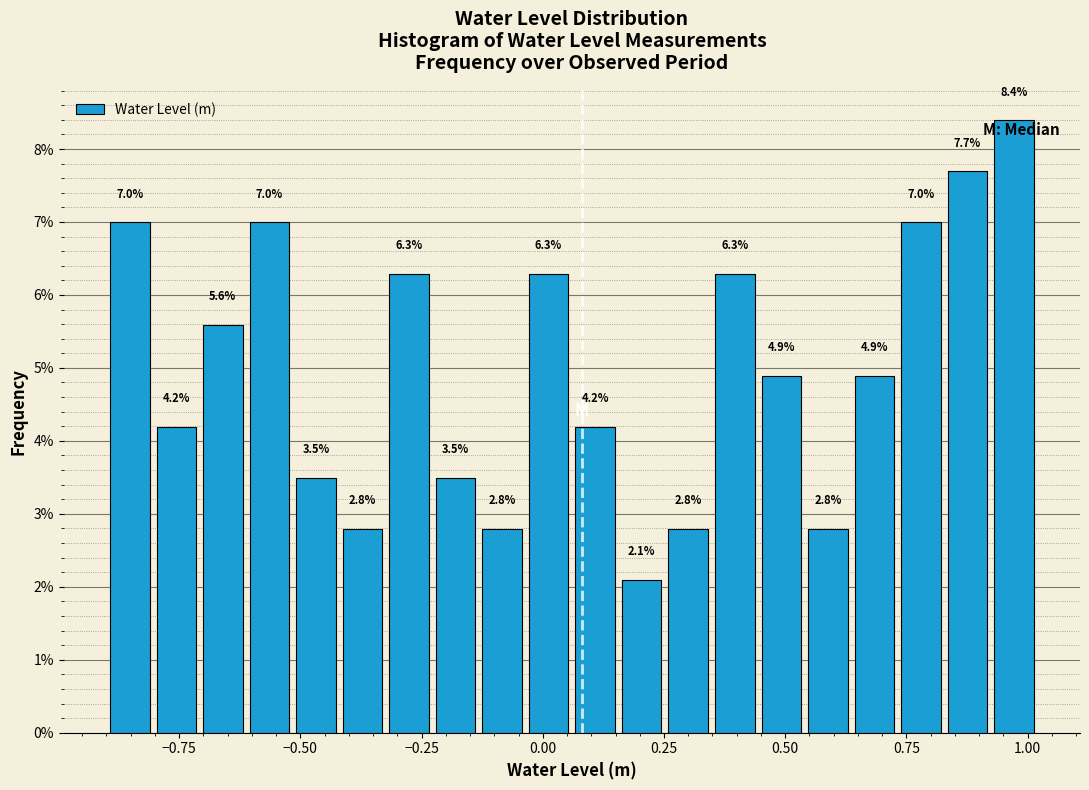

Read against the x-axis, roughly where is the centre of the tallest bar?

0.95